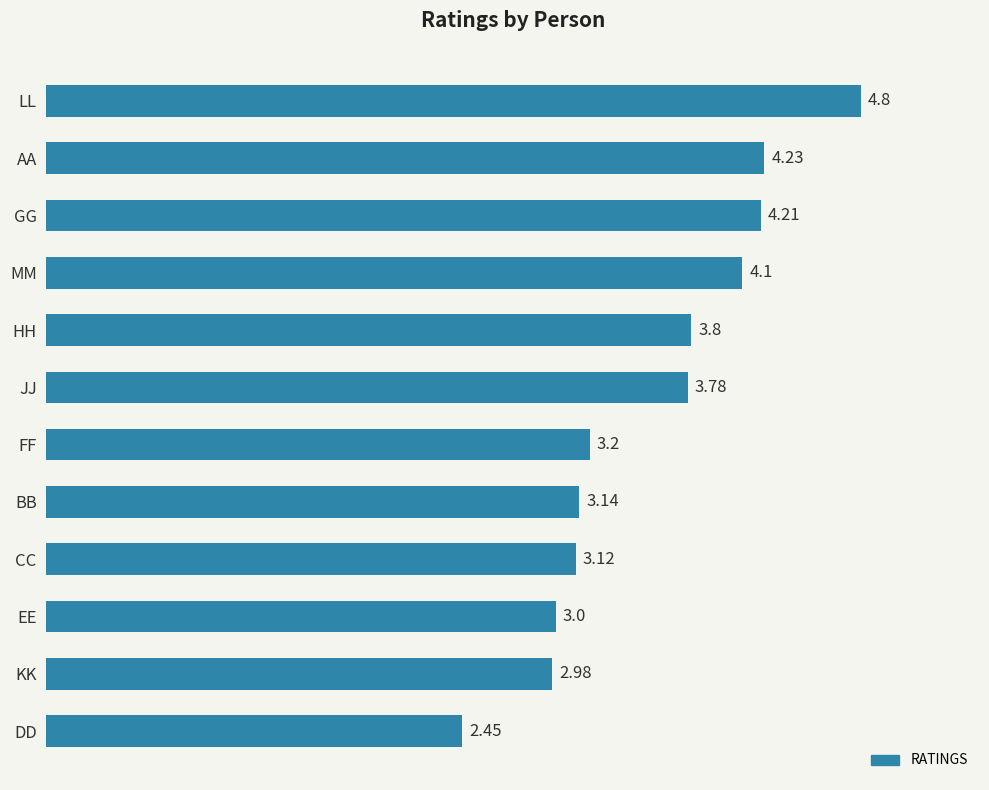

What is the ratio of the value at MM to the value at LL?

0.9